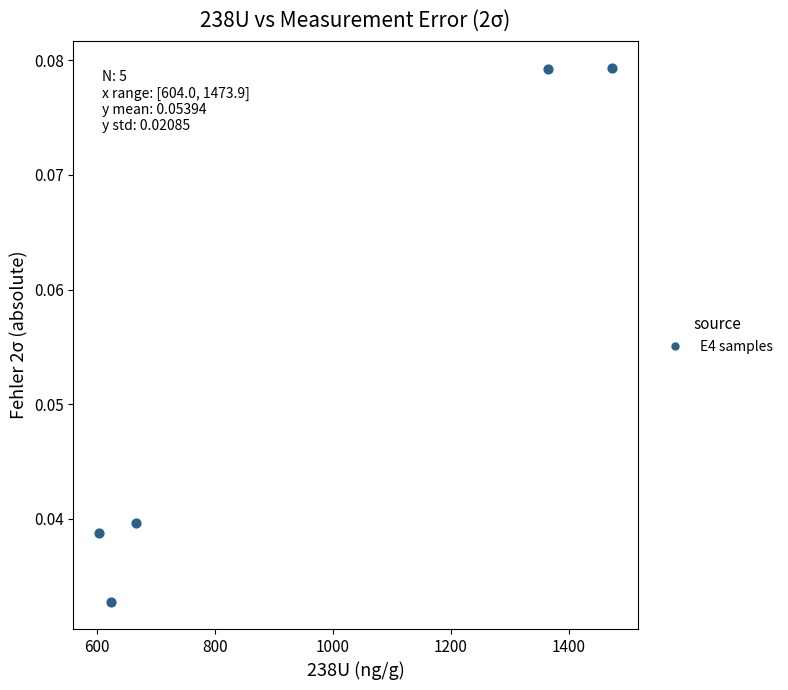

What is the average X value?

946.6